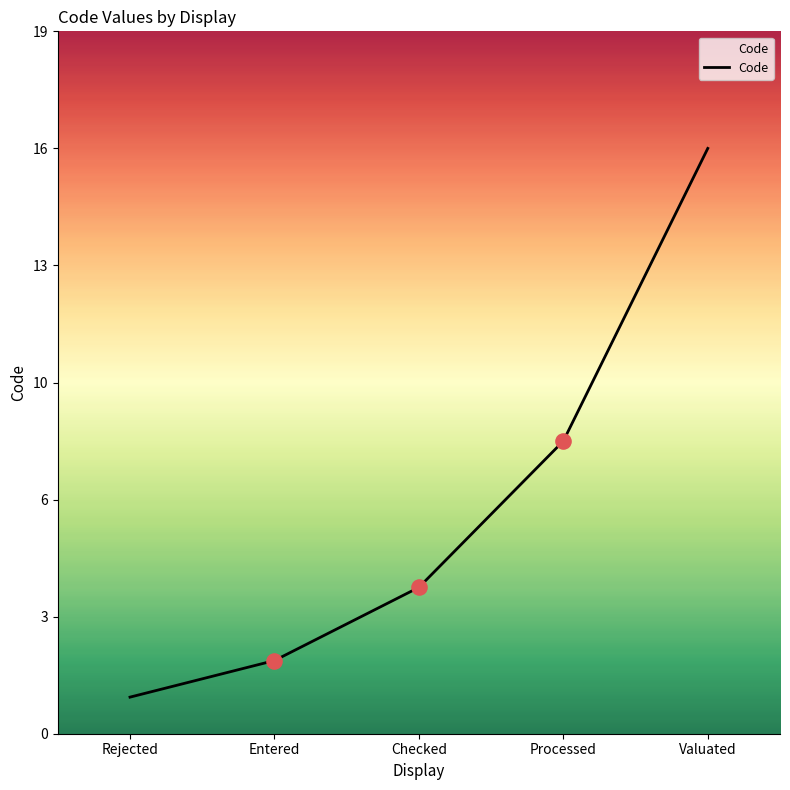

What is the change in value from Entered to Processed?

+6